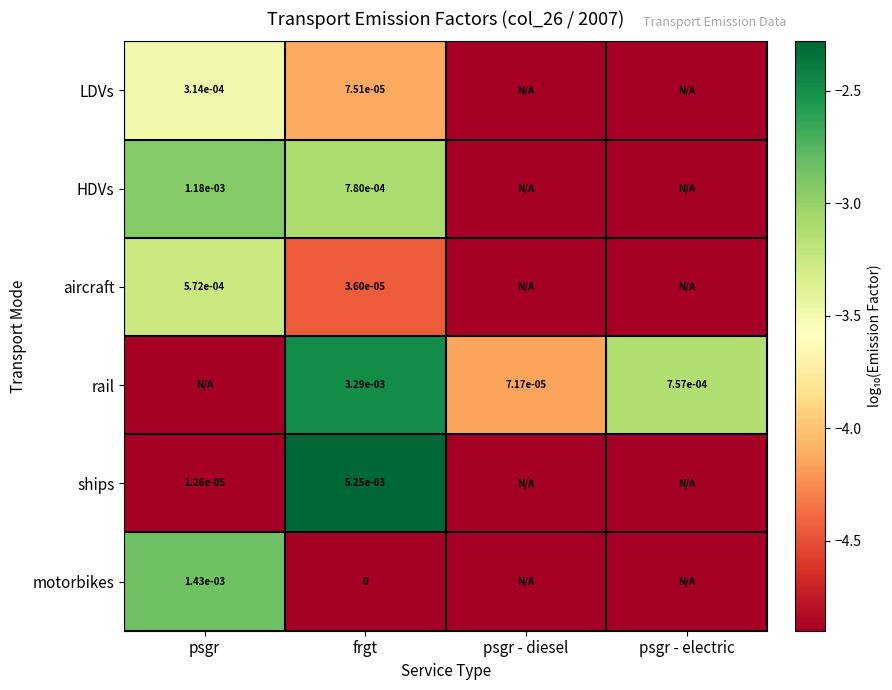

The HDVs series shows 0.0 at frgt. True or false?

True